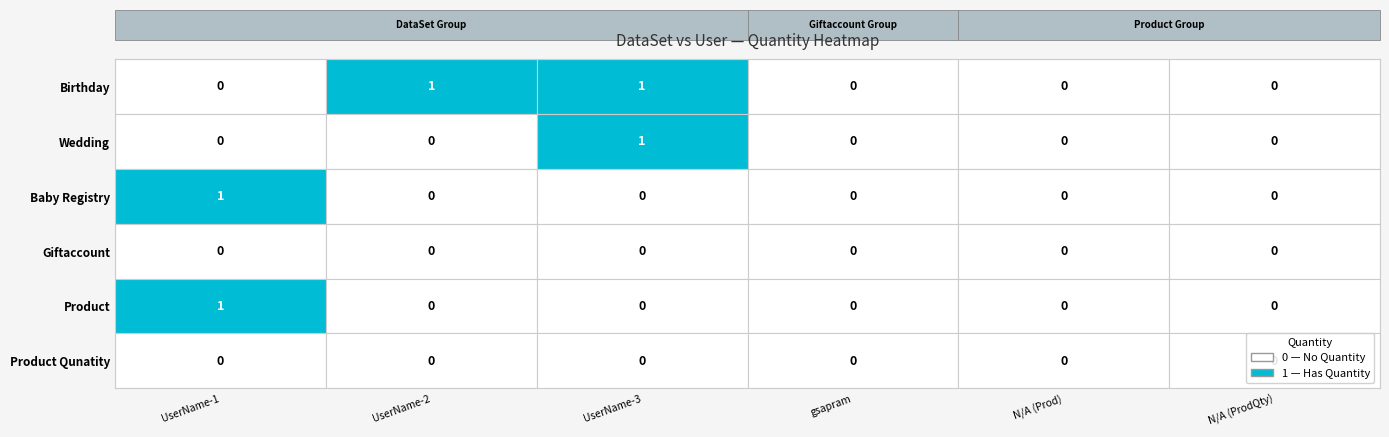

Which series changed the most between 3 and 4?

Birthday